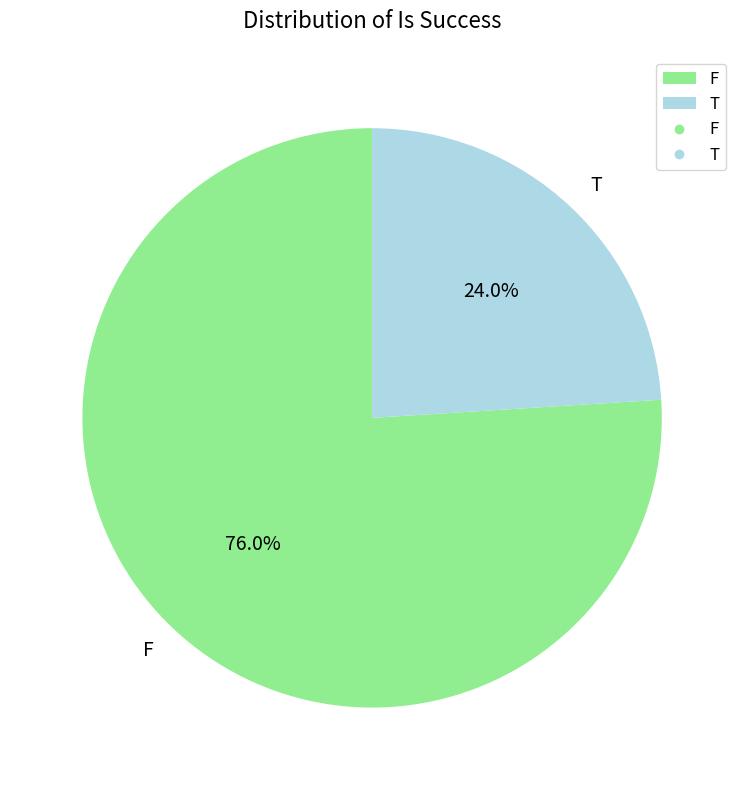

Combined, do F and T account for over 50%?

Yes